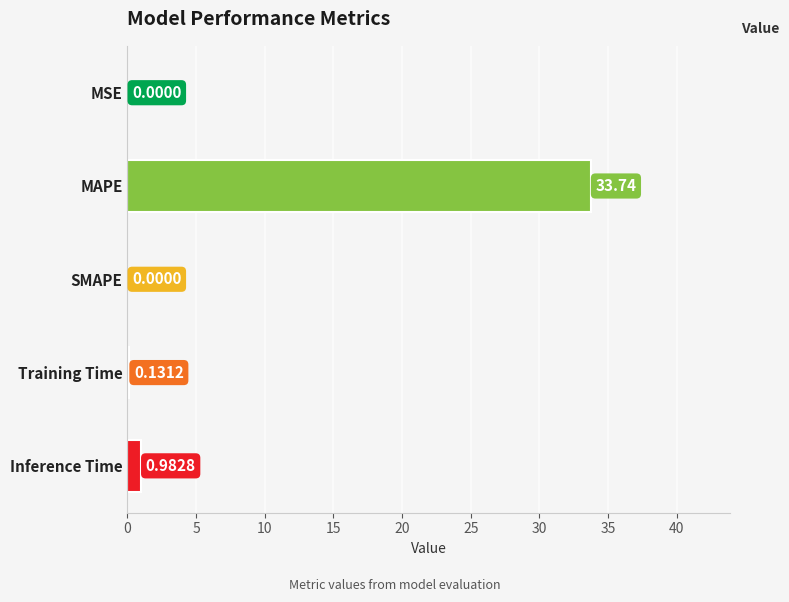

Where is the data nearest to the value 16?

Inference Time